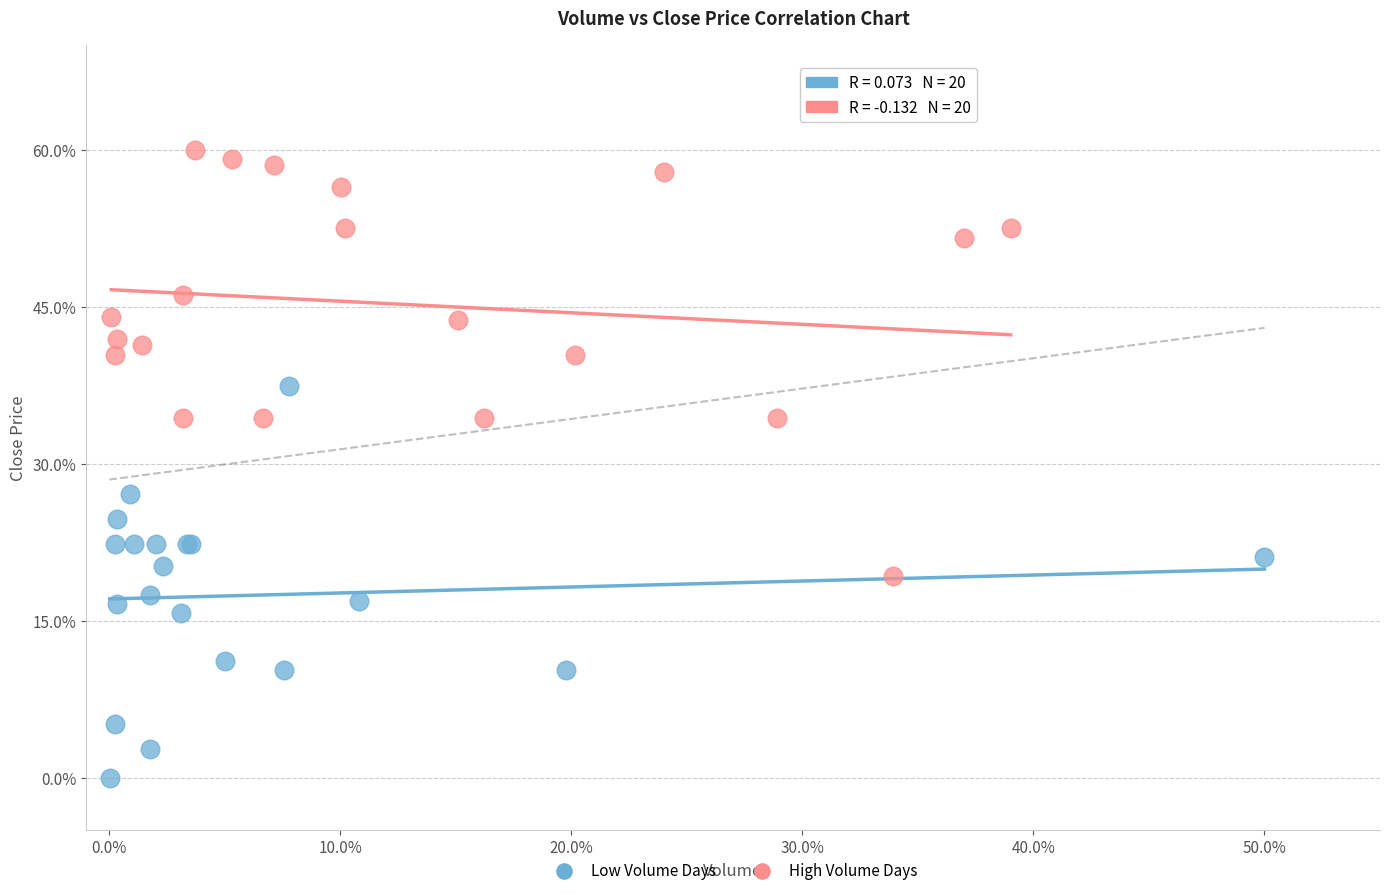

Which series reaches the minimum Y coordinate?

Low Volume Days